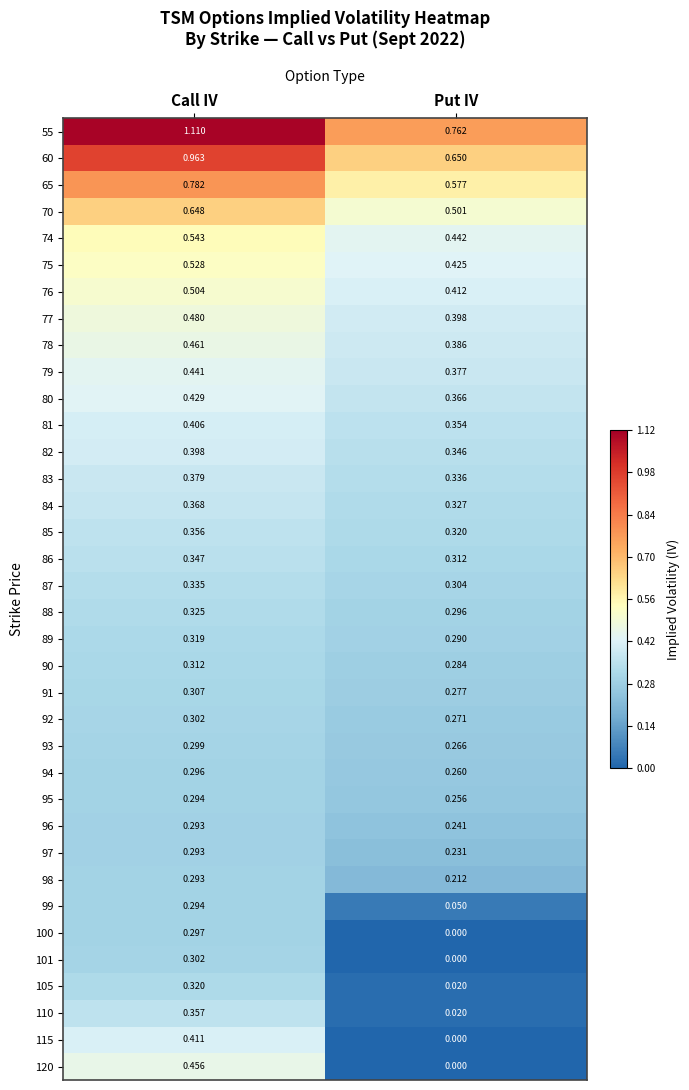

Which category has the lowest value in the 86 series?

Put IV